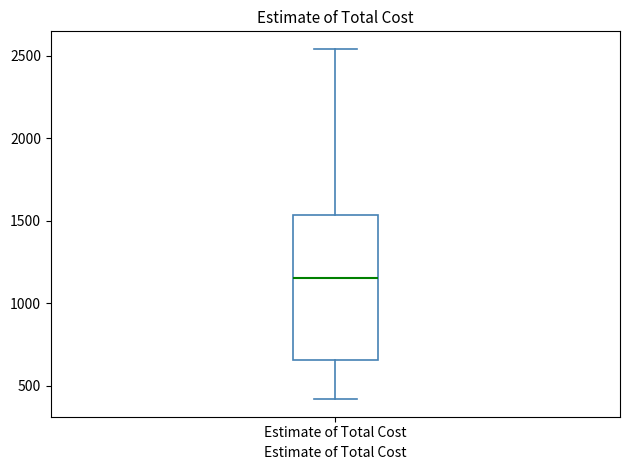

Transcribe this box plot: give where the median line is, the range the box spans, and where the two whiskers end, as read against the y-axis. The values are not printed on the chart, so give them approximately, as read against the axis.

median 1150, box 650 to 1550, whiskers 400 to 2550